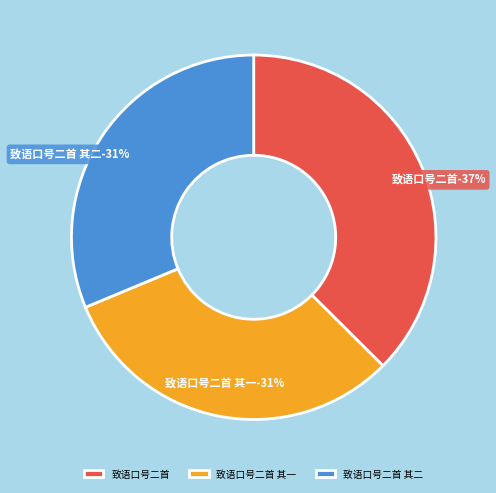

How many slices are in this pie chart?

3